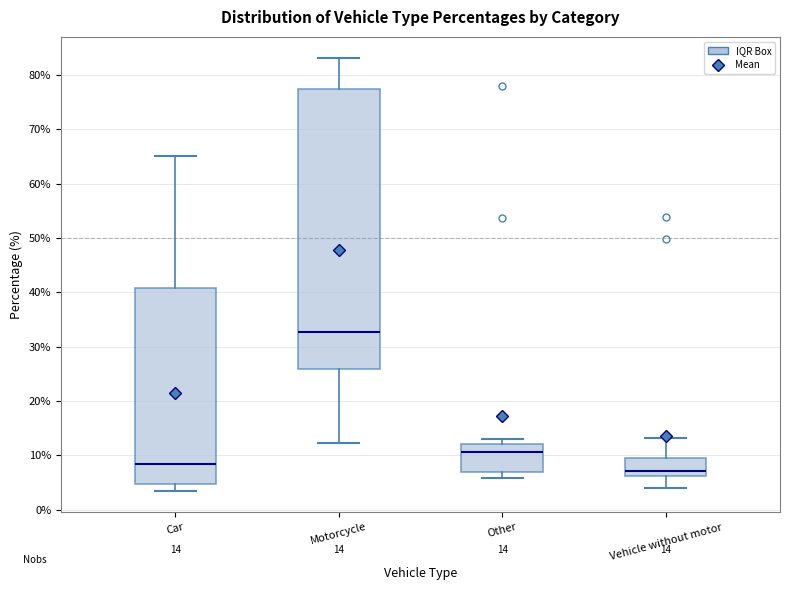

Which box has the lowest median line?

Vehicle without motor